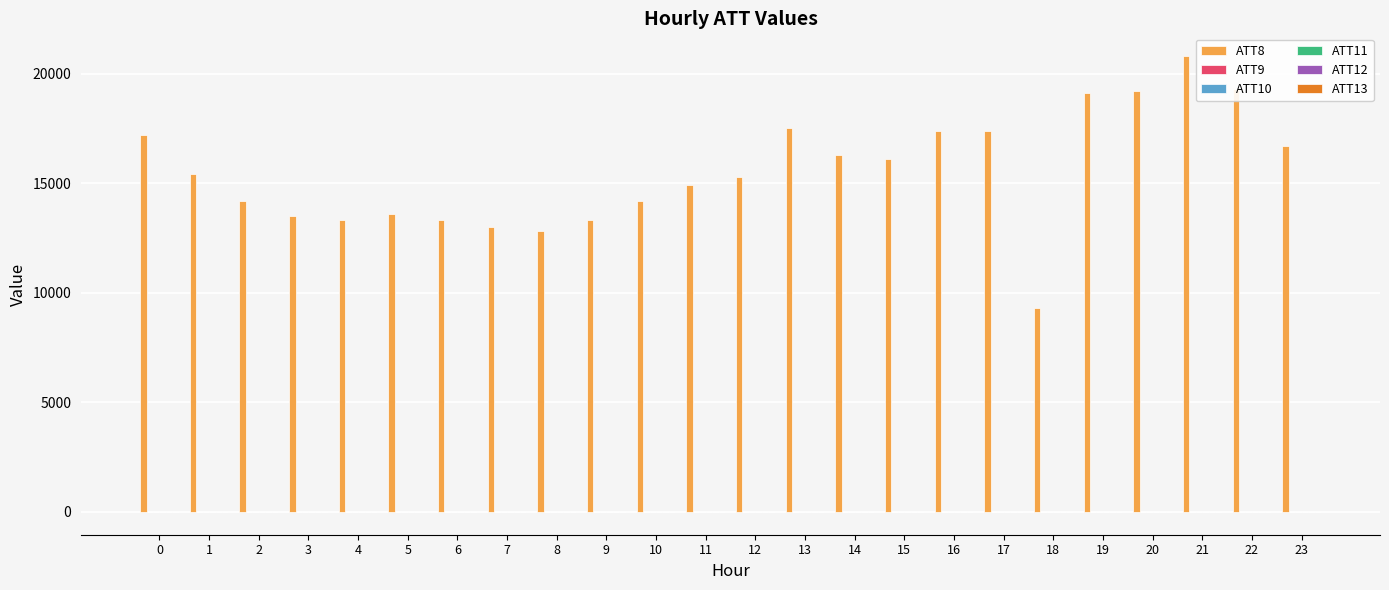

Which series has the largest total across all categories?

ATT8